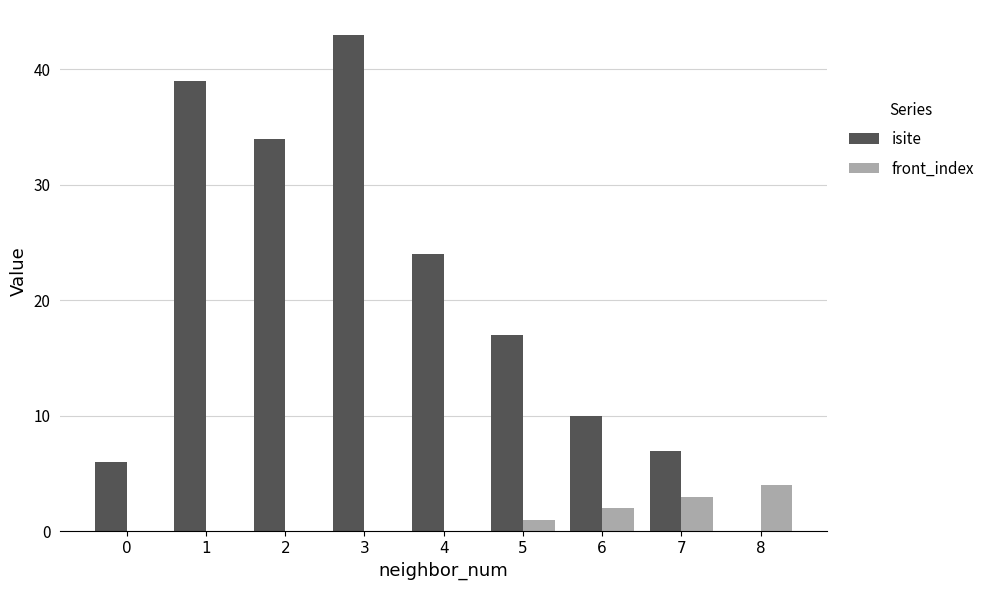

At which label does isite reach its peak?

3